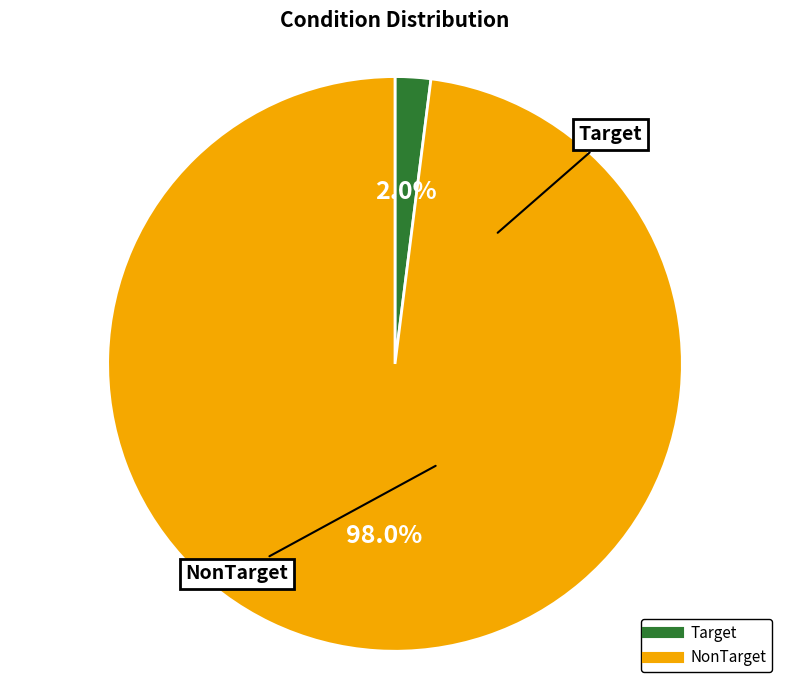

How many segments does this pie chart have?

2